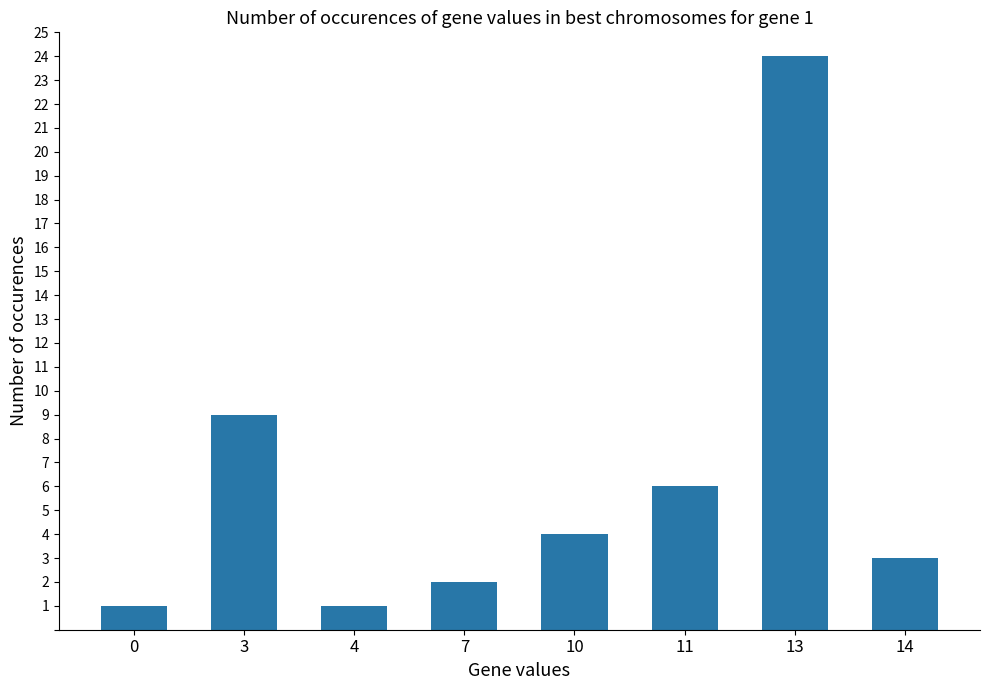

What is the sum of the values at 7 and 11?

8